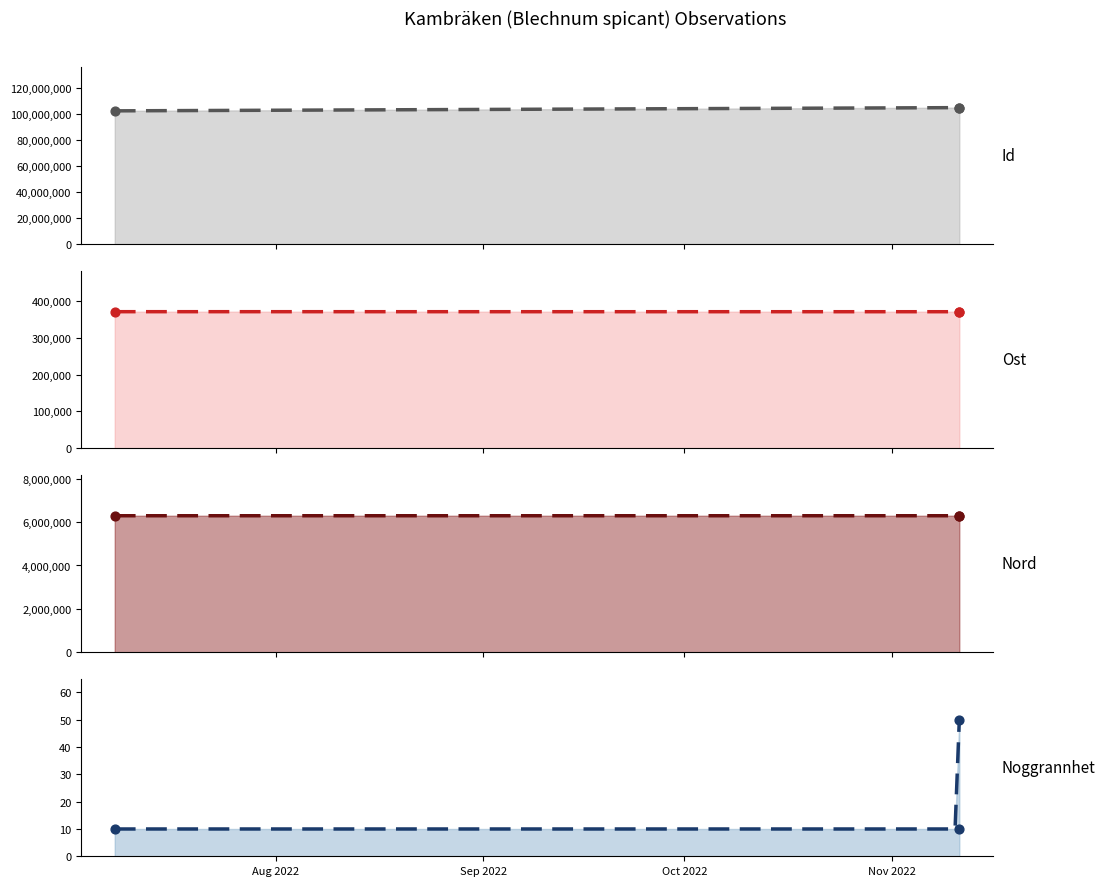

Is the value of Ost at 2022-11-11 greater than the value of Id at 2022-11-11?

No